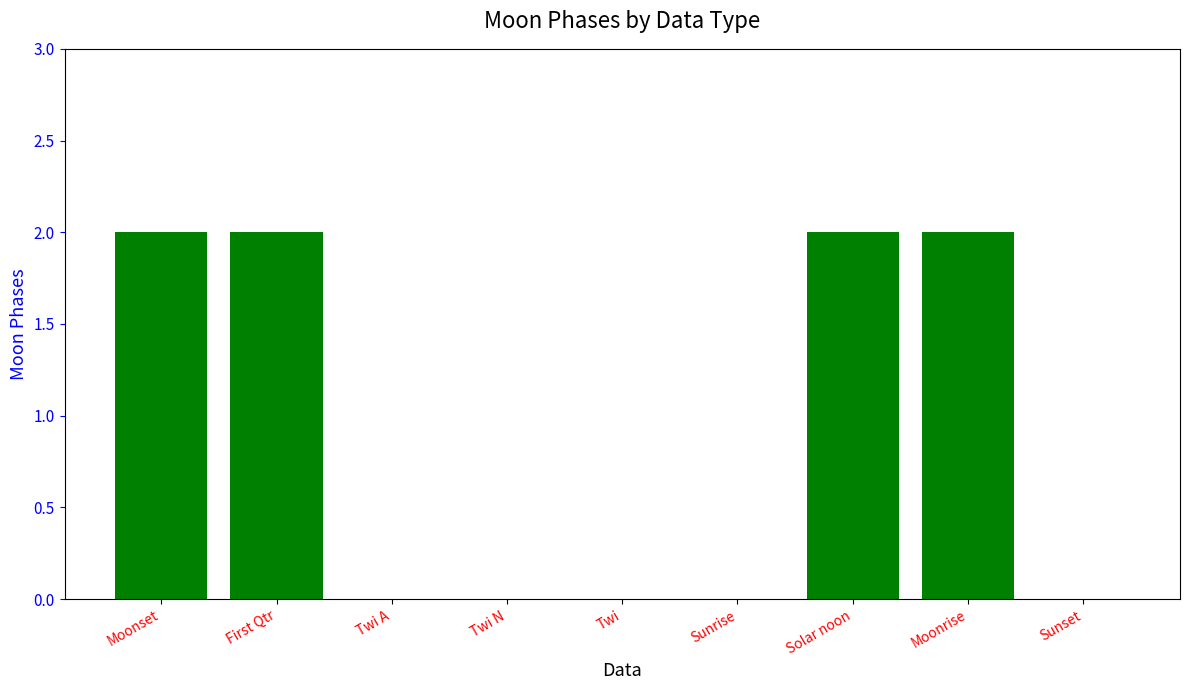

True or false: the data shows 3 at First Qtr.

False